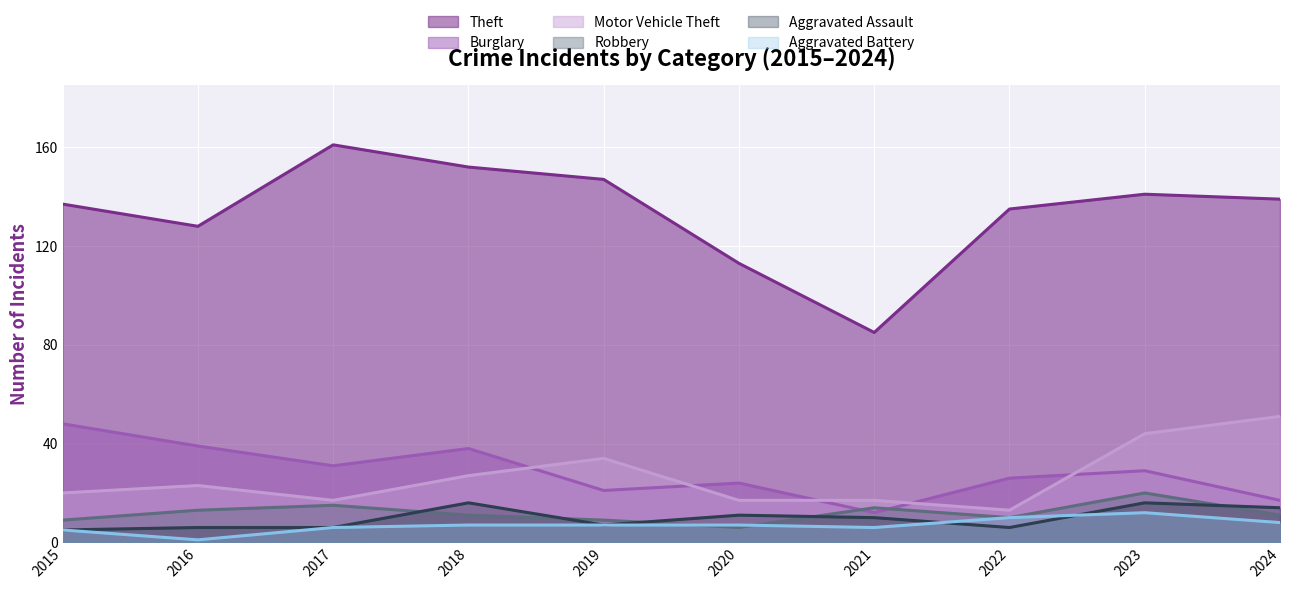

True or false: Theft and Aggravated Assault cross at least once.

False